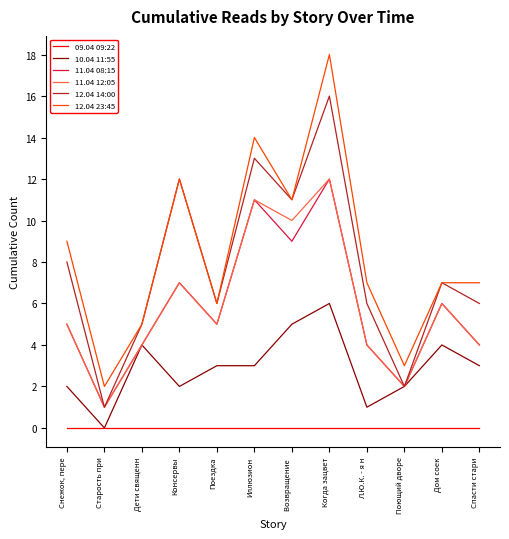

What position from the left is Возвращение ?

7